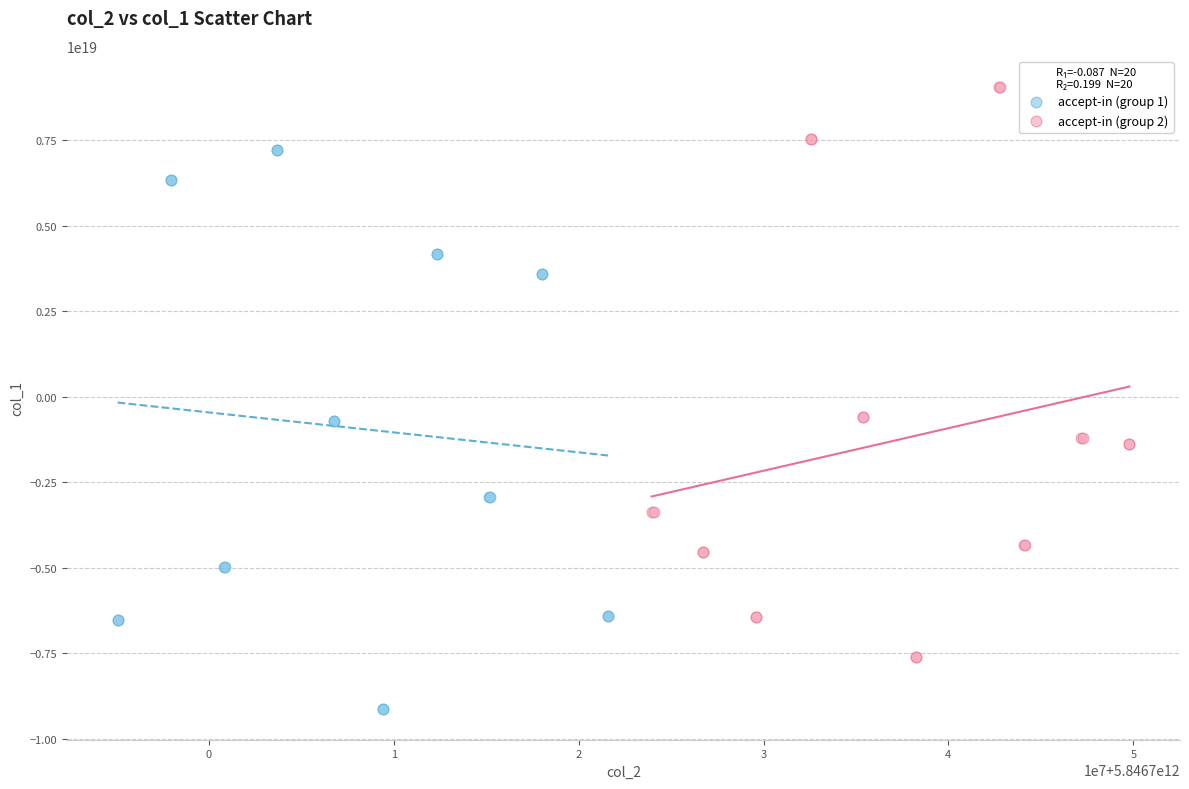

Which series reaches the maximum Y coordinate?

accept-in (group 2)